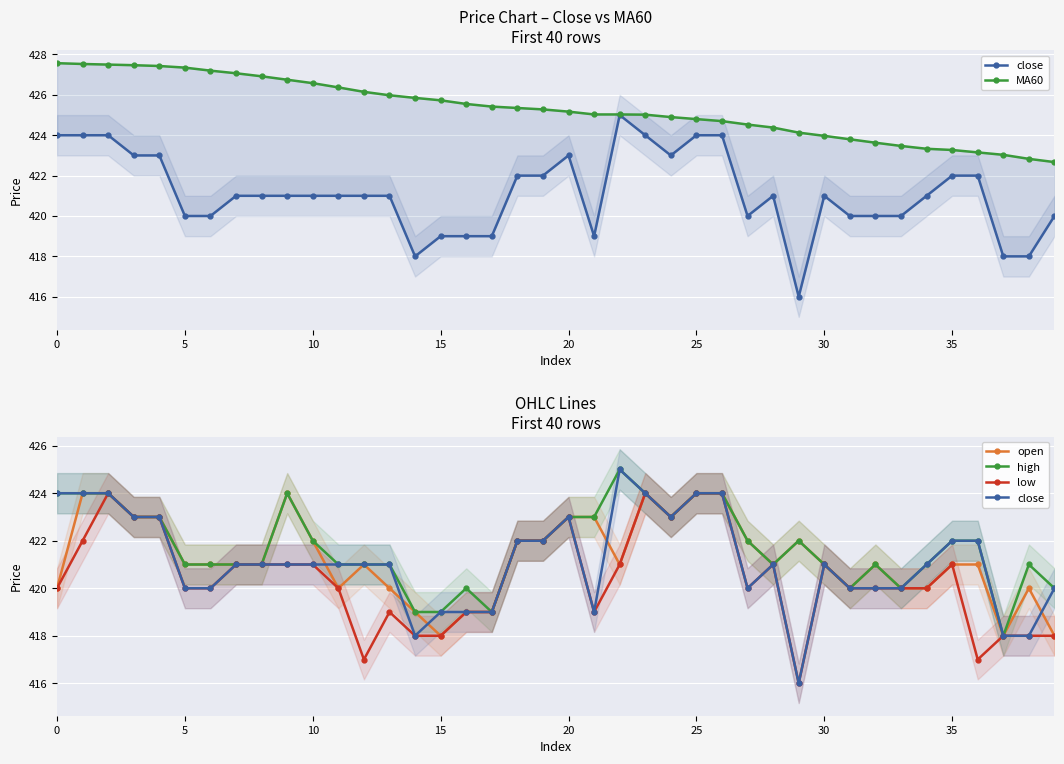

At 29, list the series in order from smallest to largest.

close, low, open, high, MA60